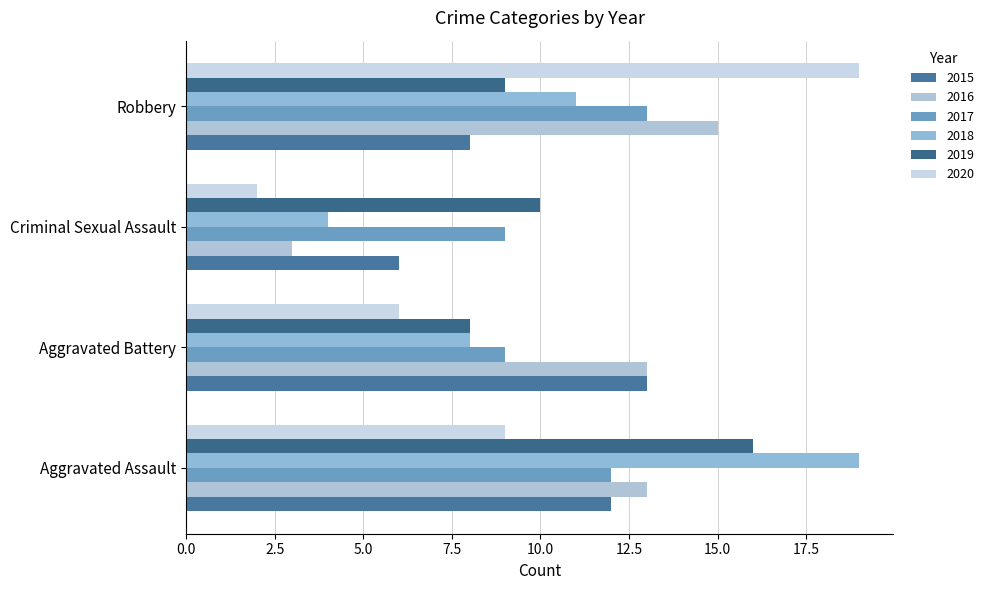

What is the spread (max minus min) of values at Criminal Sexual Assault?

8